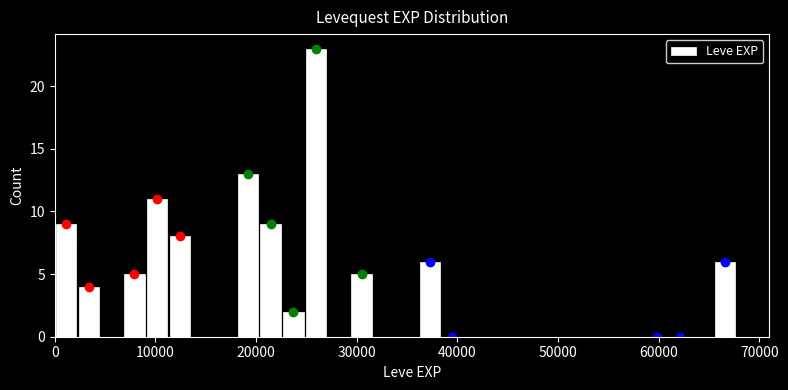

Around what value on the x-axis is the tallest bar? Give the approximate position of its centre, as read against the axis.

26000